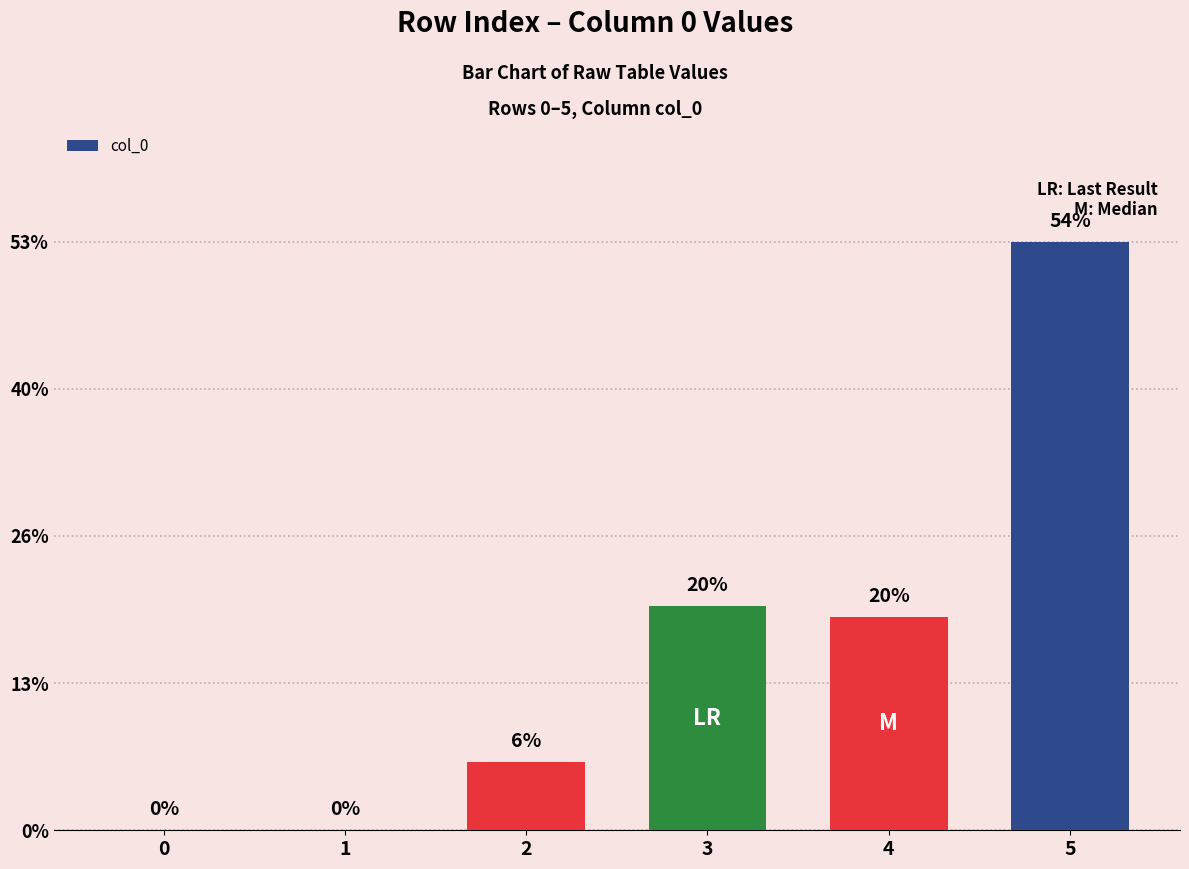

Are the bars horizontal?

No